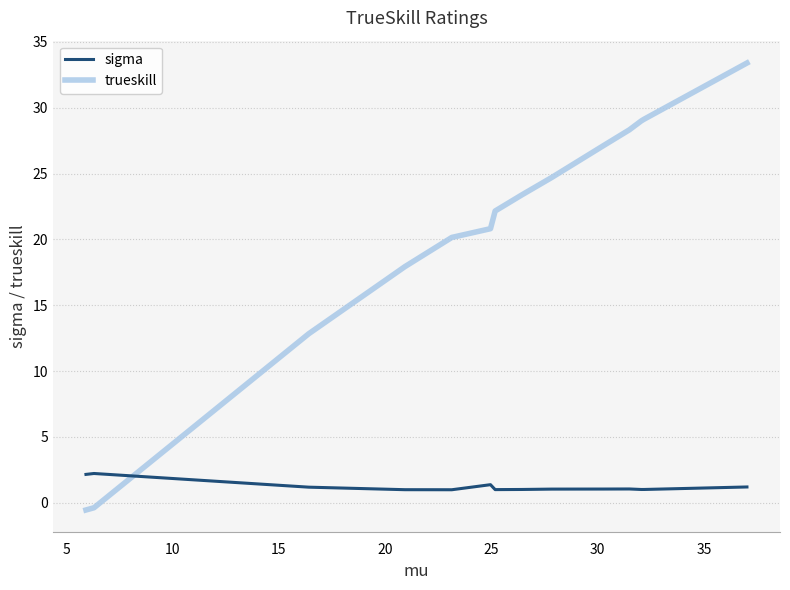

True or false: sigma has more than 0 interior local peaks.

True